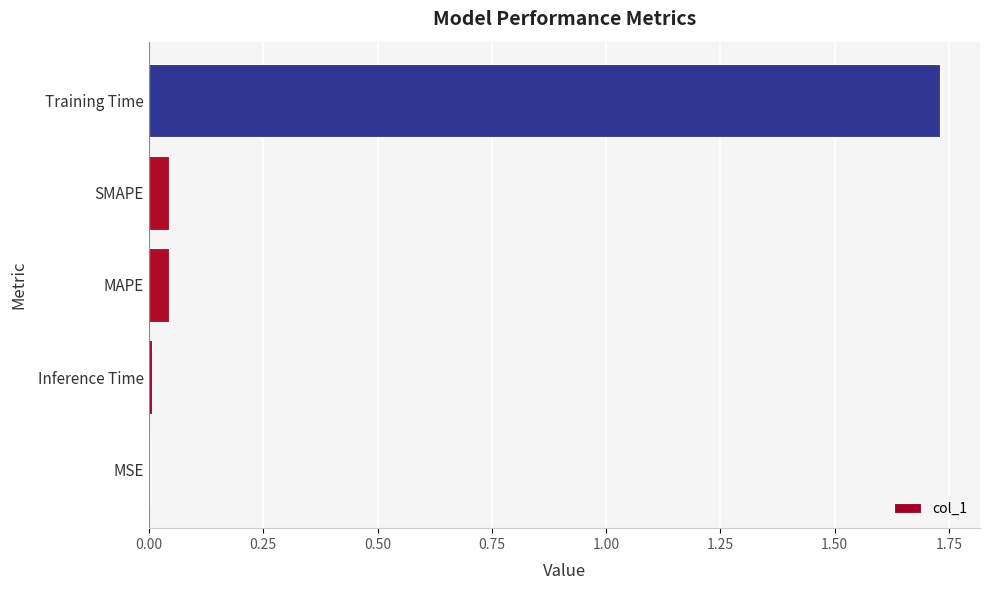

Which label corresponds to the largest value in the chart?

Training Time